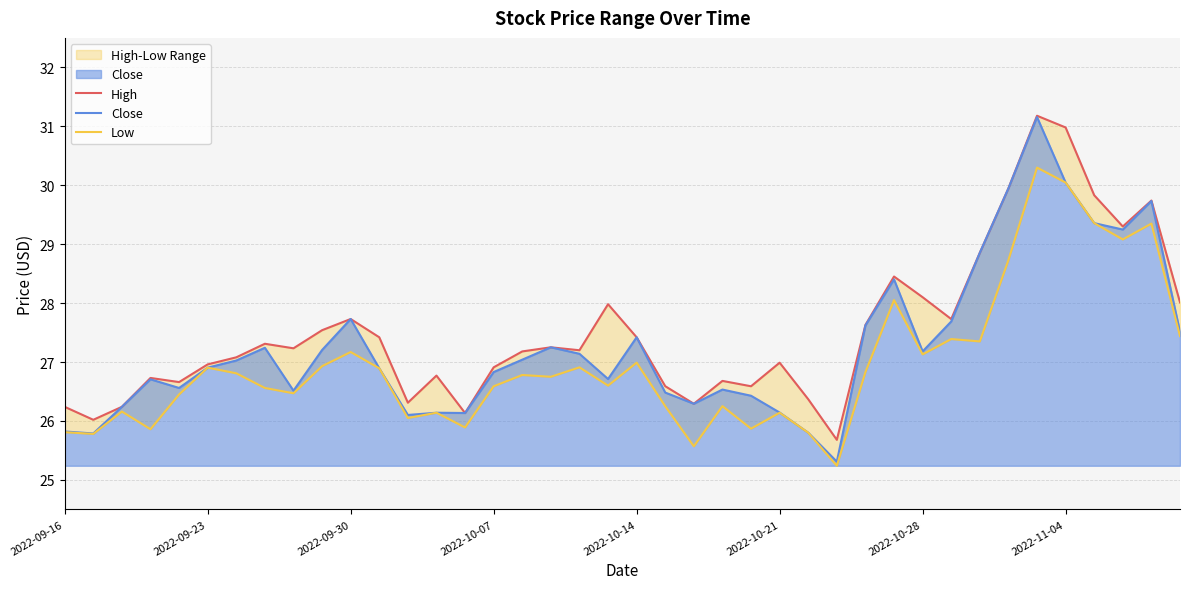

Is it true that Close equals 9.4 at 2022-10-28?

False